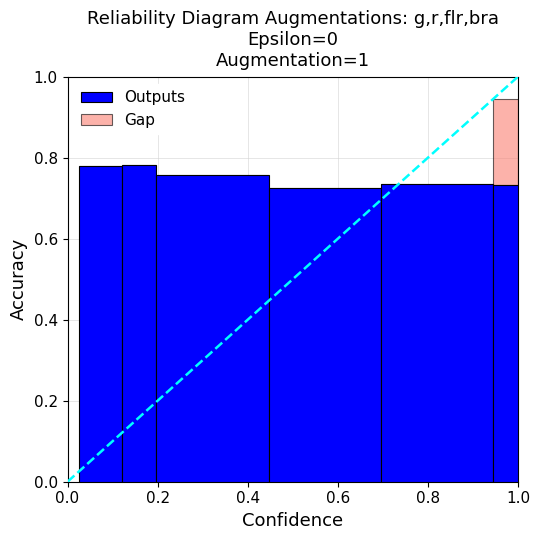

What is the sum of the Outputs values at 1.0 and 0.0?

1.5